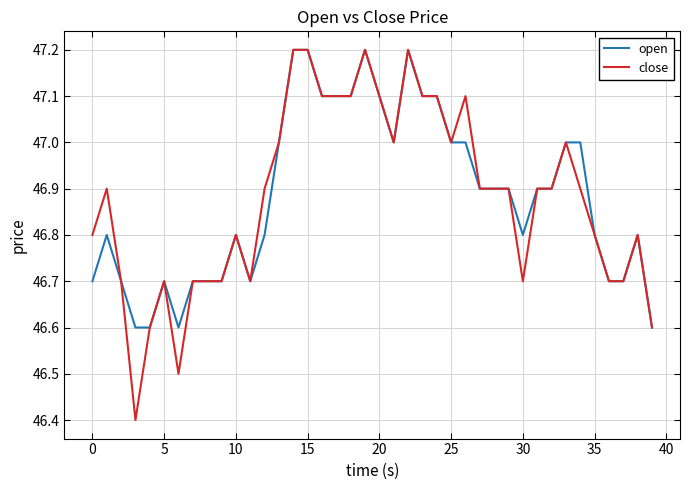

What is the lowest value of the close series?

46.4